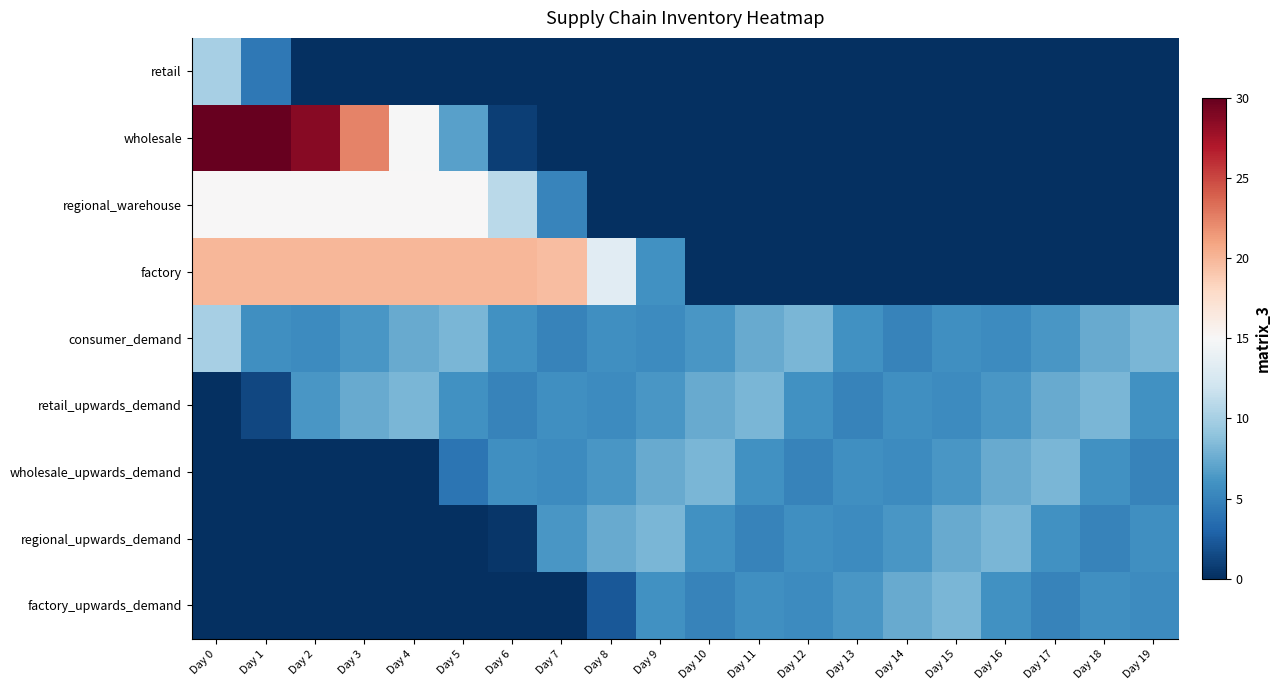

List the series in order of their peak value, lowest first.

retail_upwards_demand, wholesale_upwards_demand, regional_upwards_demand, factory_upwards_demand, retail, consumer_demand, regional_warehouse, factory, wholesale